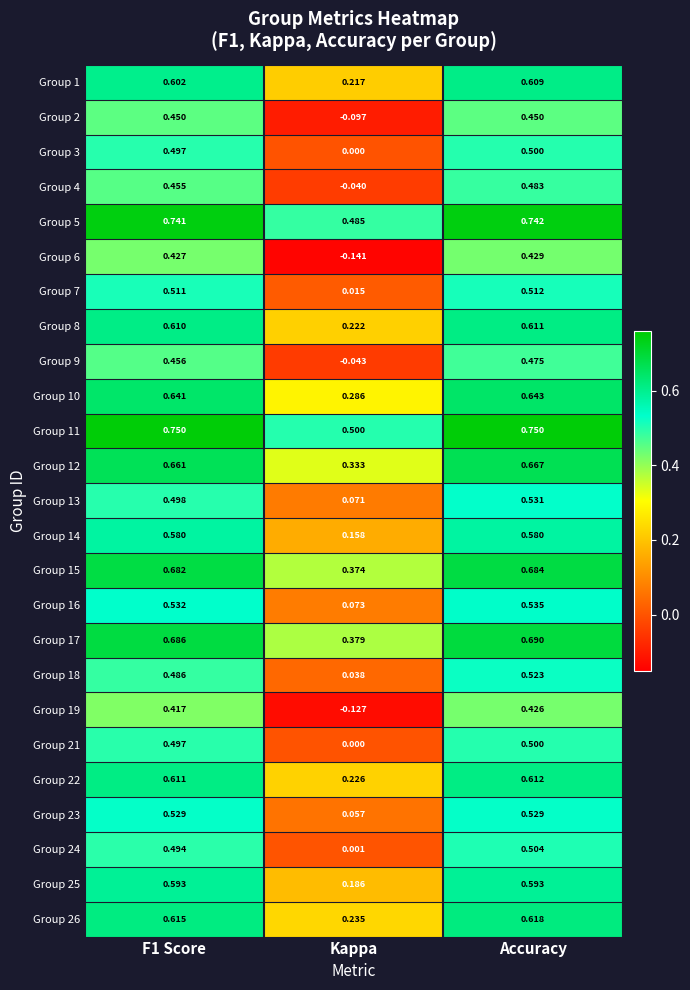

Which series has the largest total across all categories?

Group 11